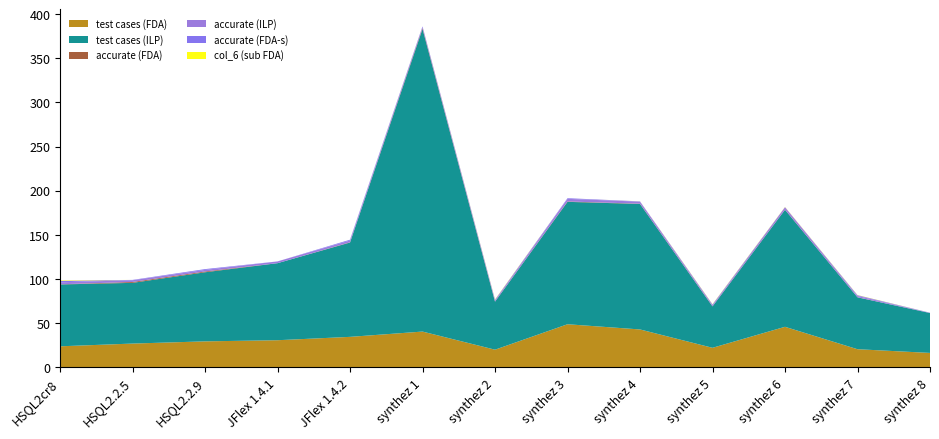

Reading left to right, list all the values displayed in this chart.

test cases (FDA): 23.6	26.7	29.2	30.5	34.3	40.3	19.8	48.6	42.7	21.9	45.7	20.3	16.1
test cases (ILP): 70.1	68.8	78.3	87.3	106.9	342.9	54.4	138.7	142.2	46.9	132.6	58.8	45.2
accurate (FDA): 0.2	1.0	0.9	0.0	0.3	1.0	0.2	0.4	0.3	0.2	0.2	0.1	0.0
accurate (ILP): 2.3	2.0	1.8	2.0	2.0	1.0	1.3	3.0	2.3	1.2	2.6	1.4	0.2
accurate (FDA-s): 1.6	0.4	0.9	0.0	0.9	1.0	0.7	0.7	0.3	0.8	0.2	0.8	0.2
col_6 (sub FDA): 0.6	0.0	0.0	0.0	0.0	0.0	0.4	0.0	0.1	0.3	0.2	0.2	0.0